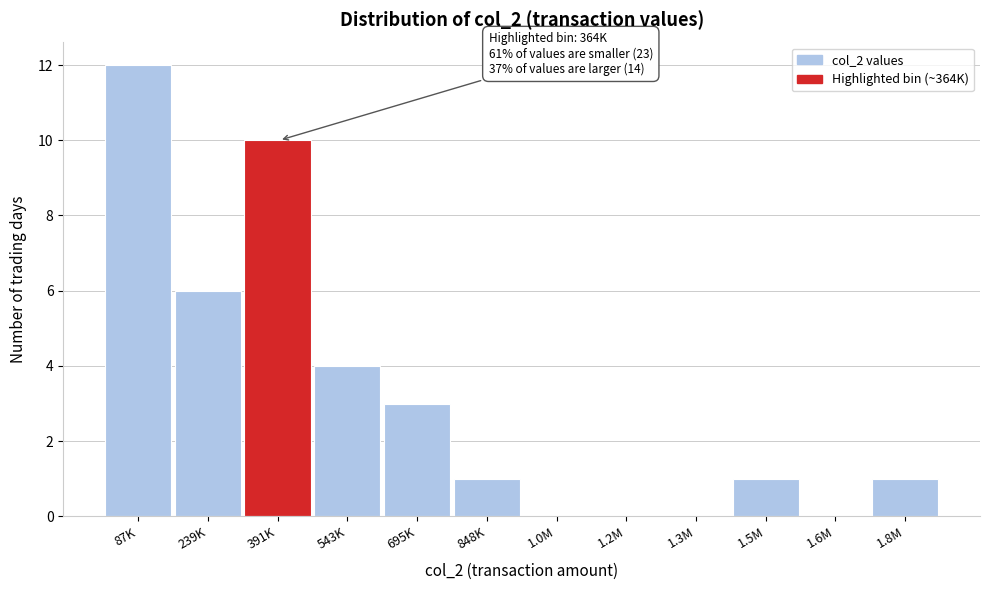

Reading right to left, what are all the values shown in this chart?

1.8M=1	1.6M=0	1.5M=1	1.3M=0	1.2M=0	1.0M=0	848K=1	695K=3	543K=4	391K=10	239K=6	87K=12